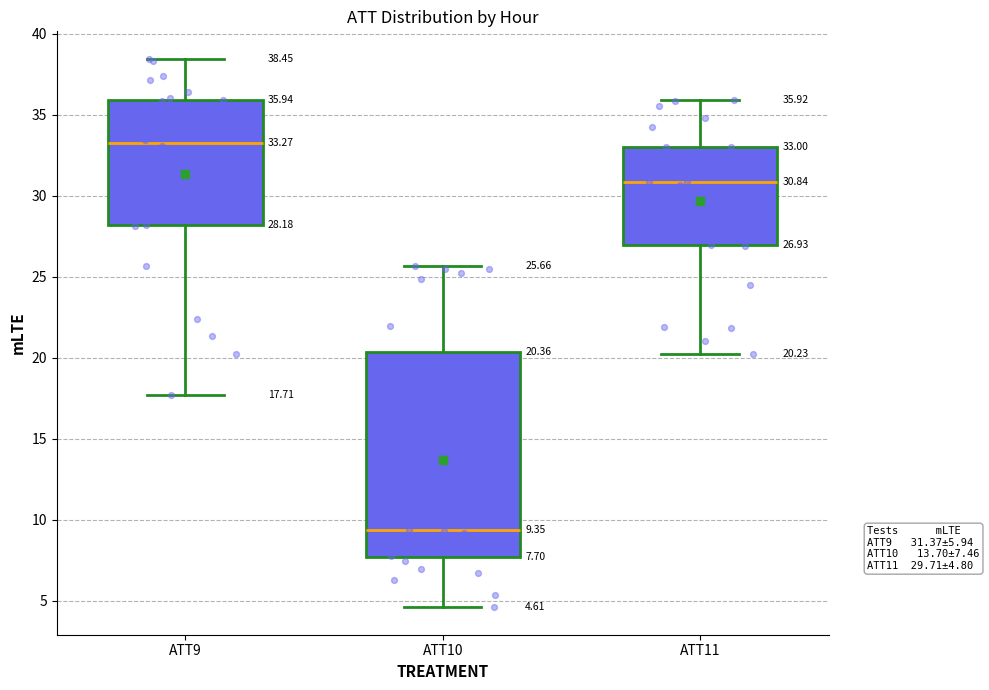

Which box has the lowest median line?

ATT10